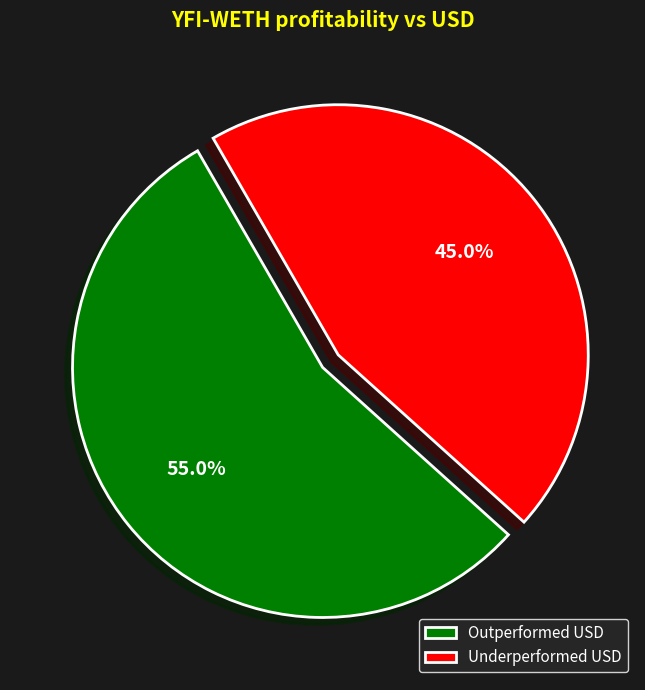

To the nearest percent, what is the average slice percentage?

50%